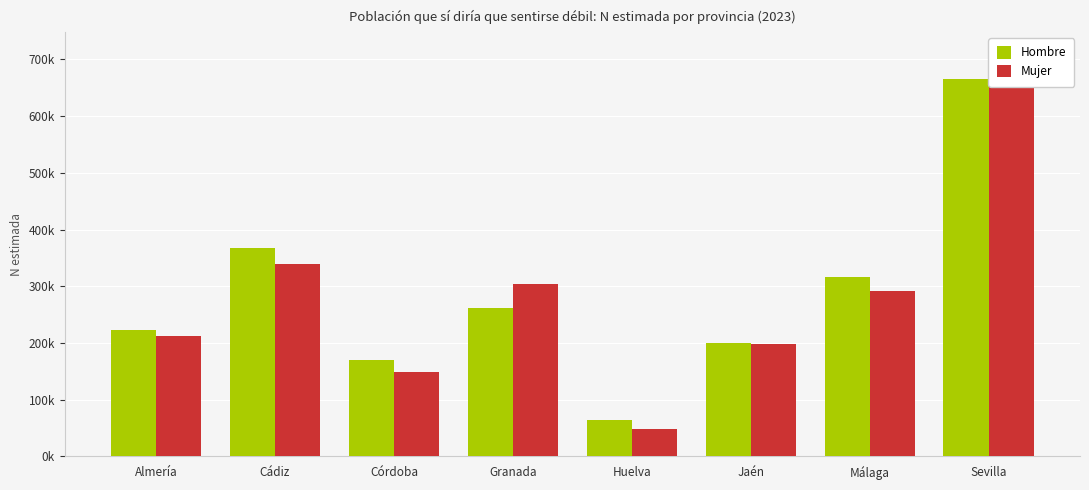

What is the label of the 5th bar from the right?

Granada